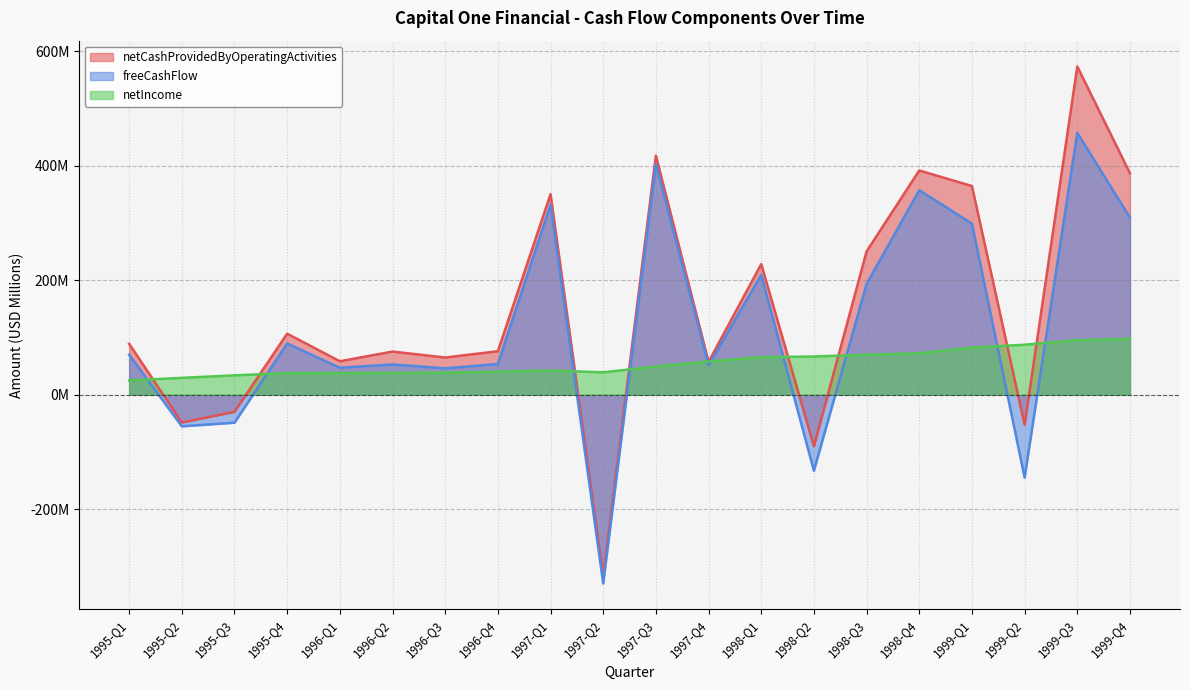

Rank the series at 1995-Q1 from highest to lowest value.

netCashProvidedByOperatingActivities, freeCashFlow, netIncome